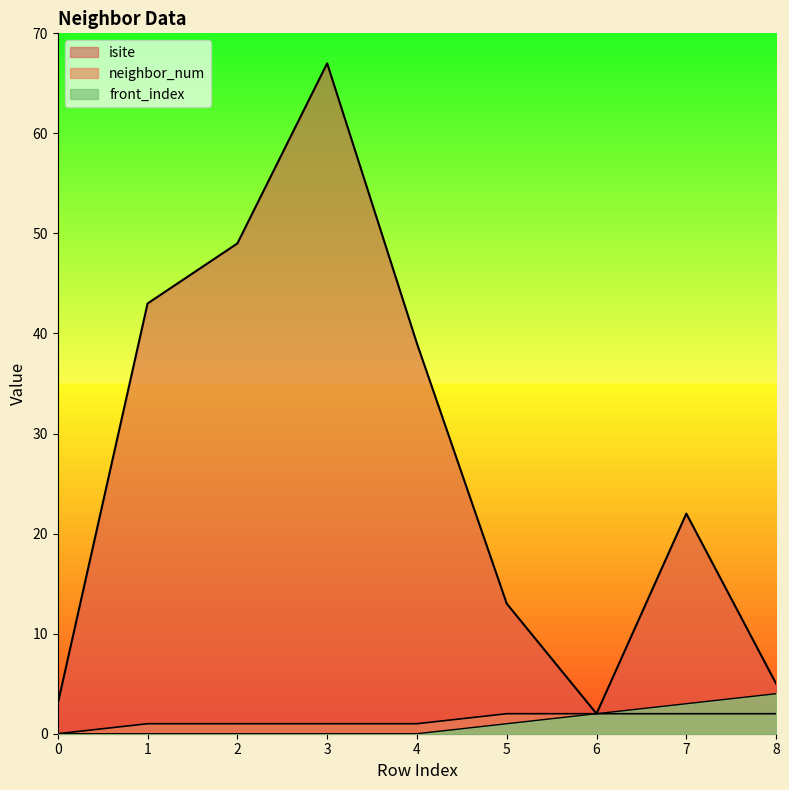

What is the value of the isite point at the 6th from the left?

13